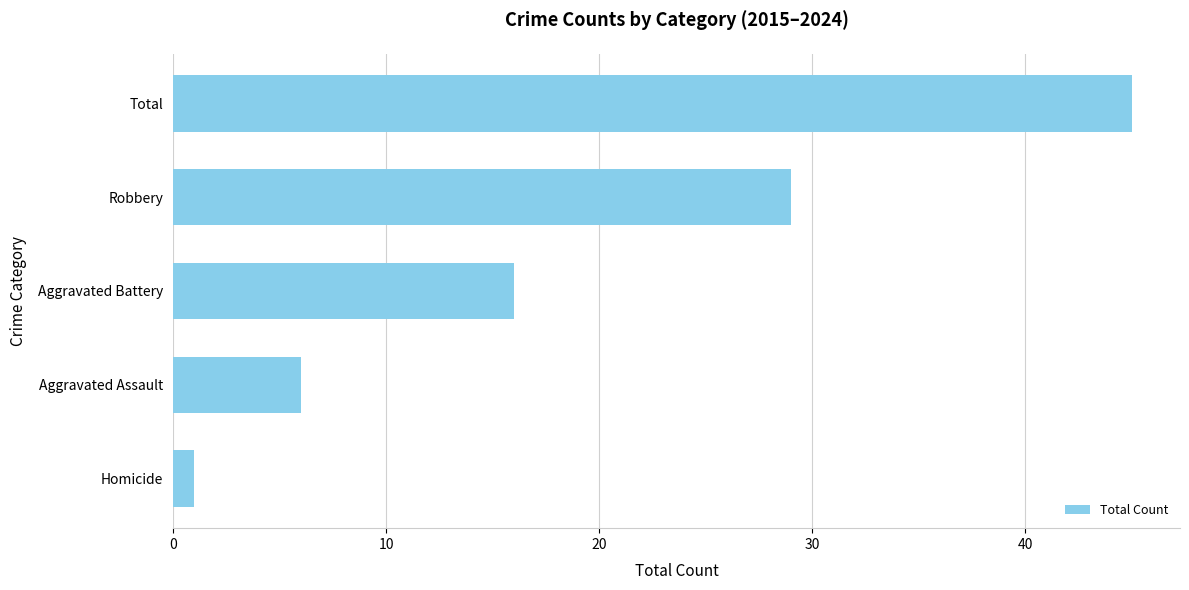

Reading bottom to top, transcribe all the data shown in this chart.

1	6	16	29	45